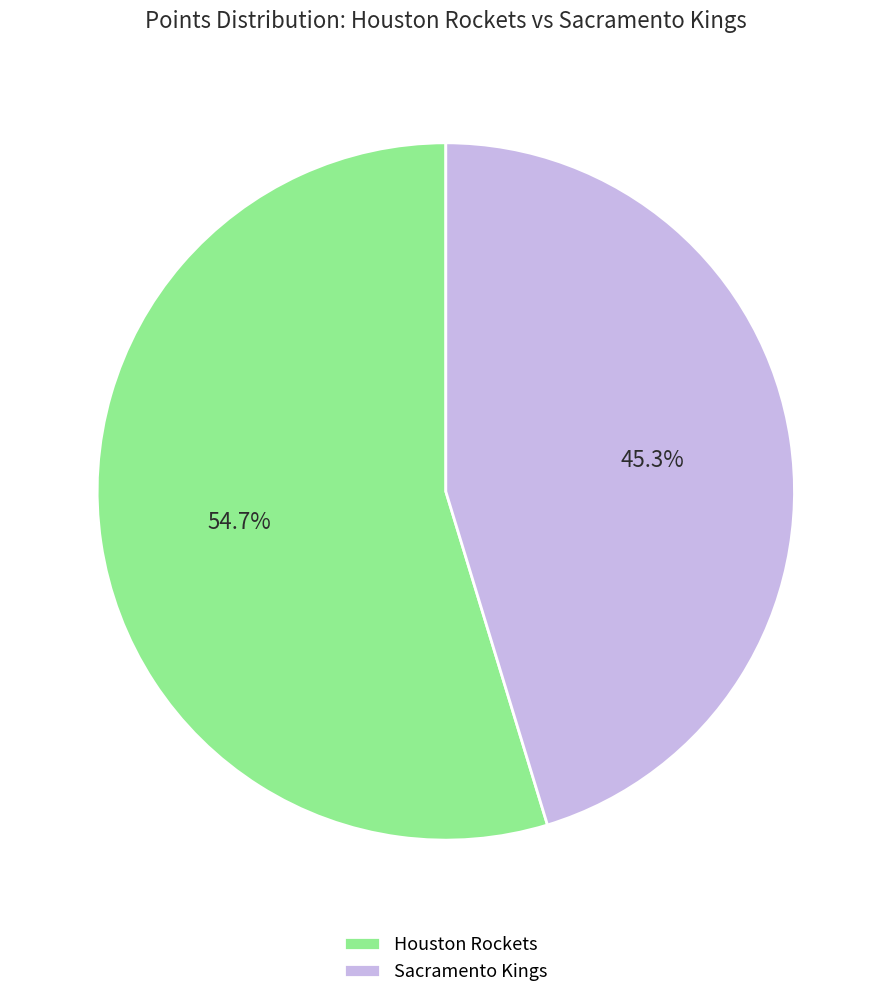

Combined, what portion of the pie is Houston Rockets and Sacramento Kings?

100.0%